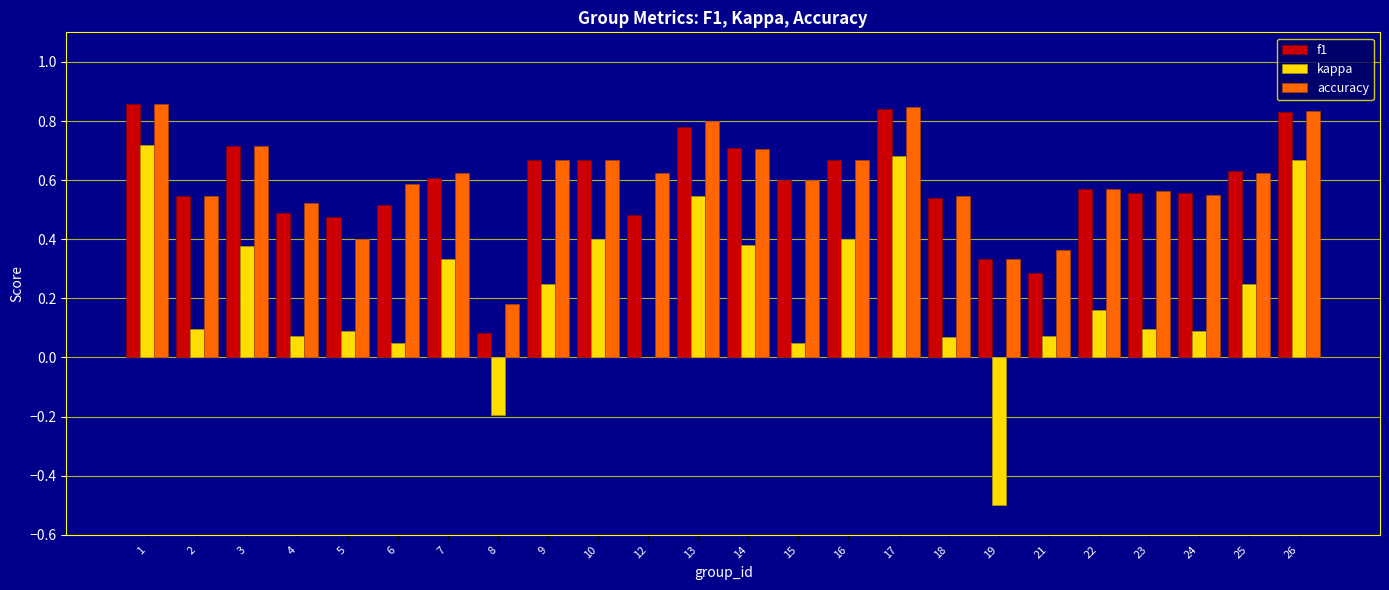

What is the sum of all f1 values?

14.0